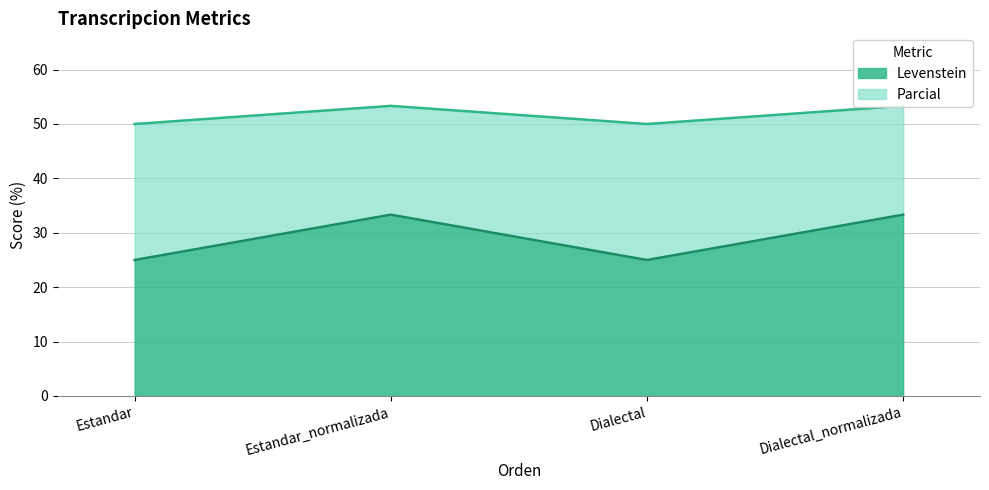

What is the difference between the highest and lowest values at Estandar?

25.0